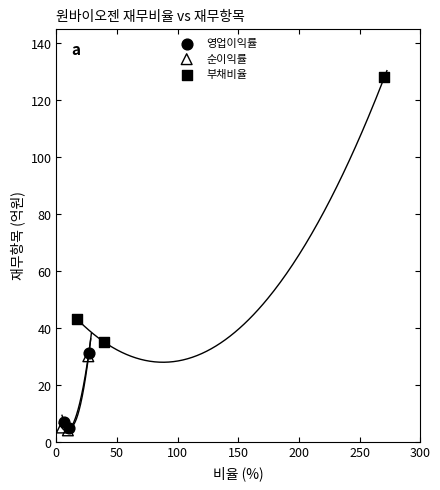

Which series has the widest spread of Y values?

부채비율